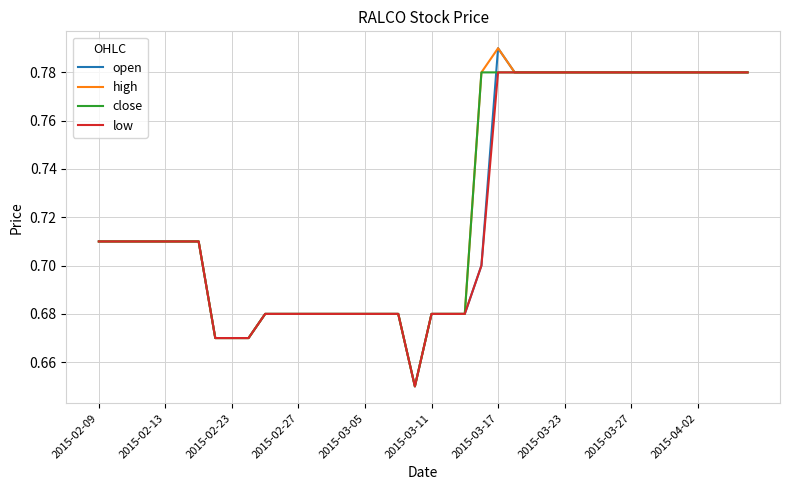

True or false: close and low cross at least once.

False